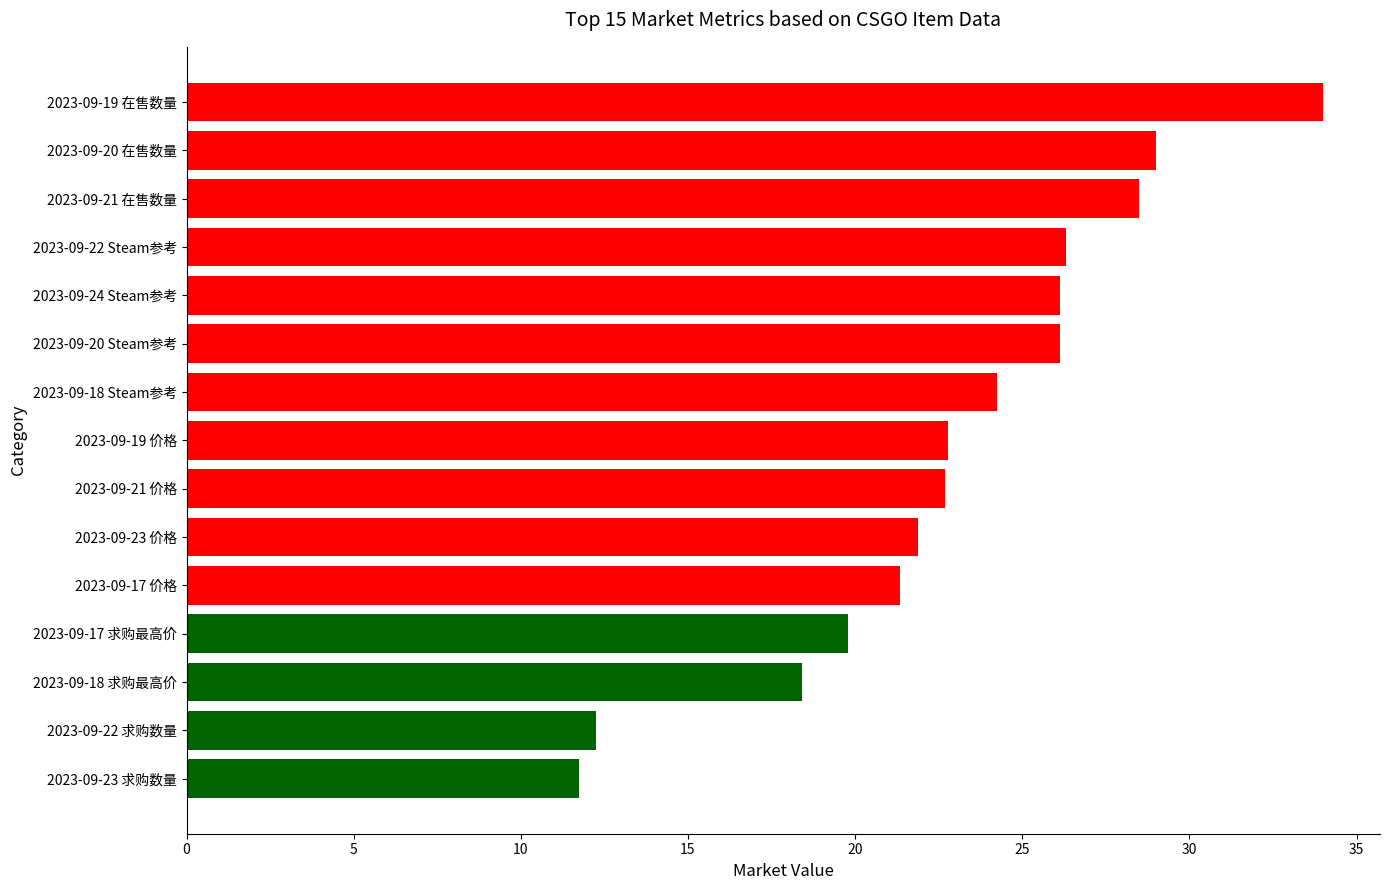

Does the chart contain stacked bars?

No